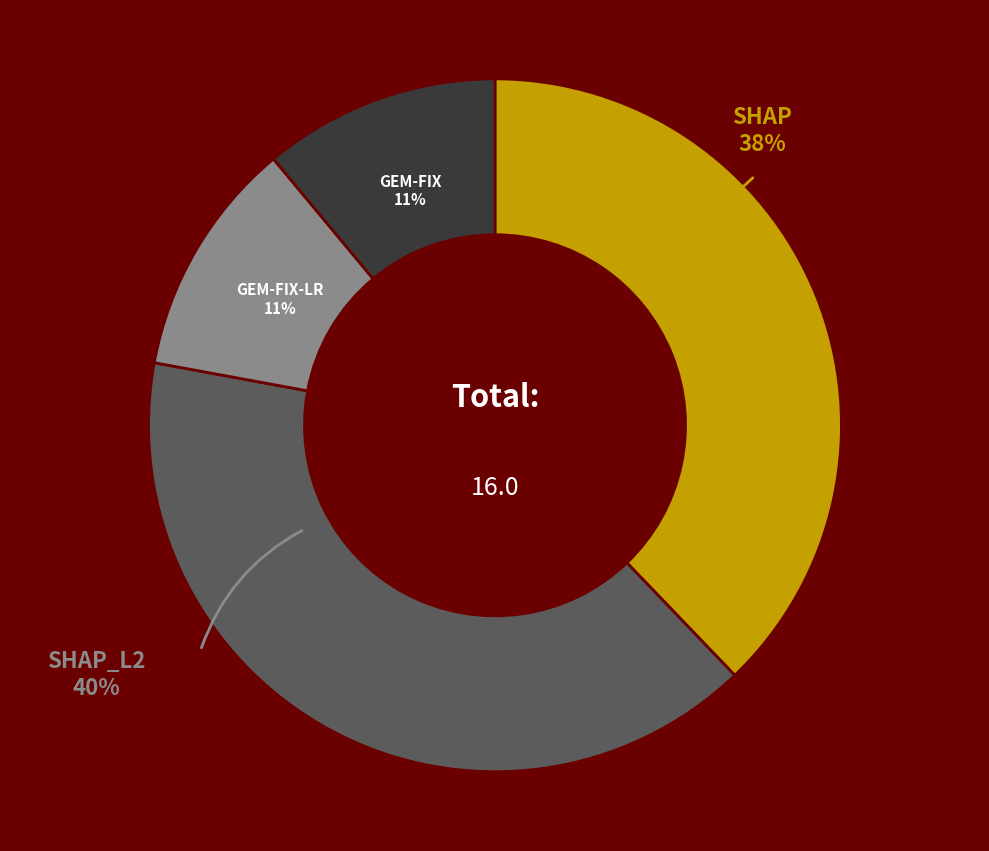

How many segments does this pie chart have?

4